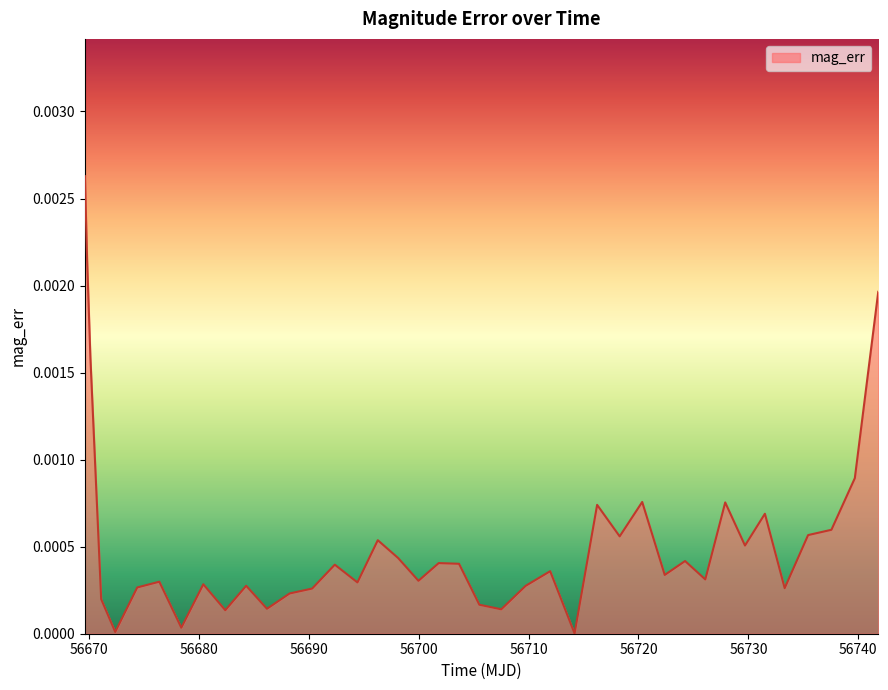

How many interior local valleys (lower than both neighbors) does the data have?

13